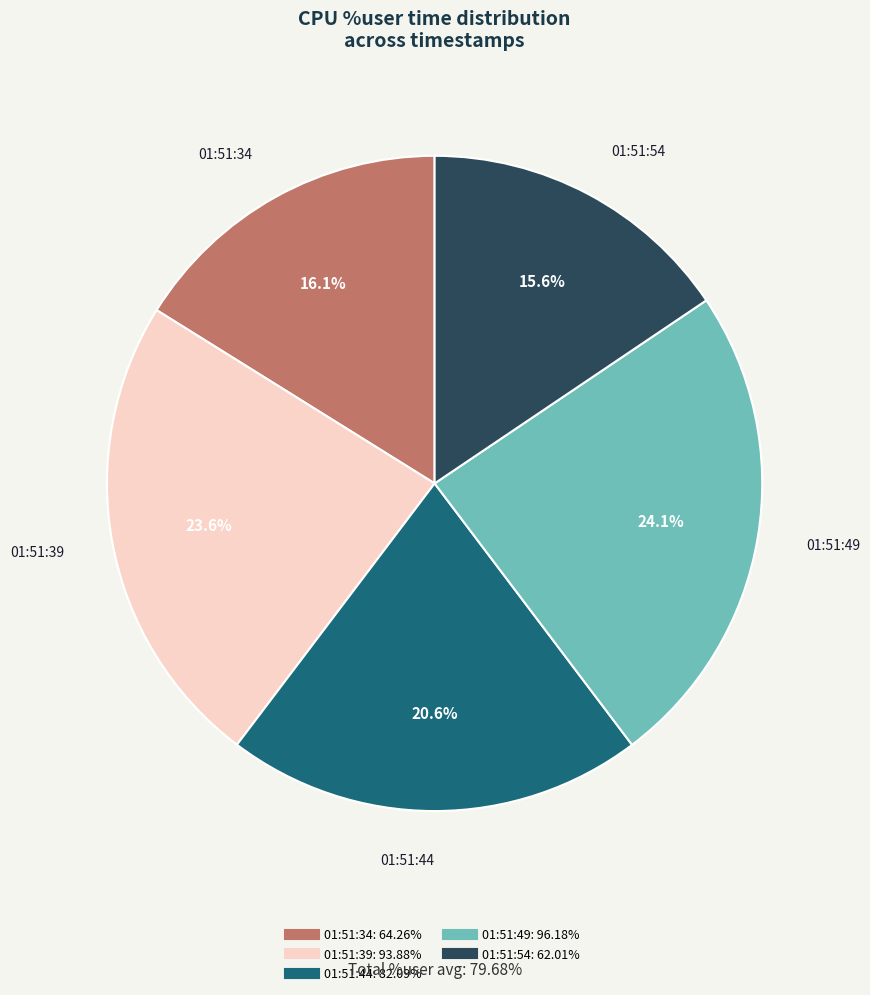

Between 01:51:54 and 01:51:39, which is larger?

01:51:39